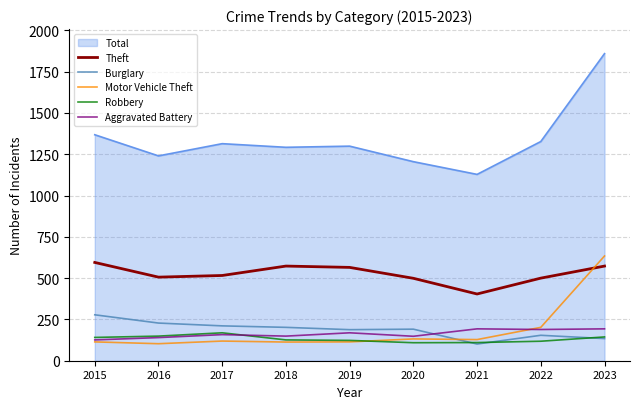

What is the spread (max minus min) of values at 2021?

1027